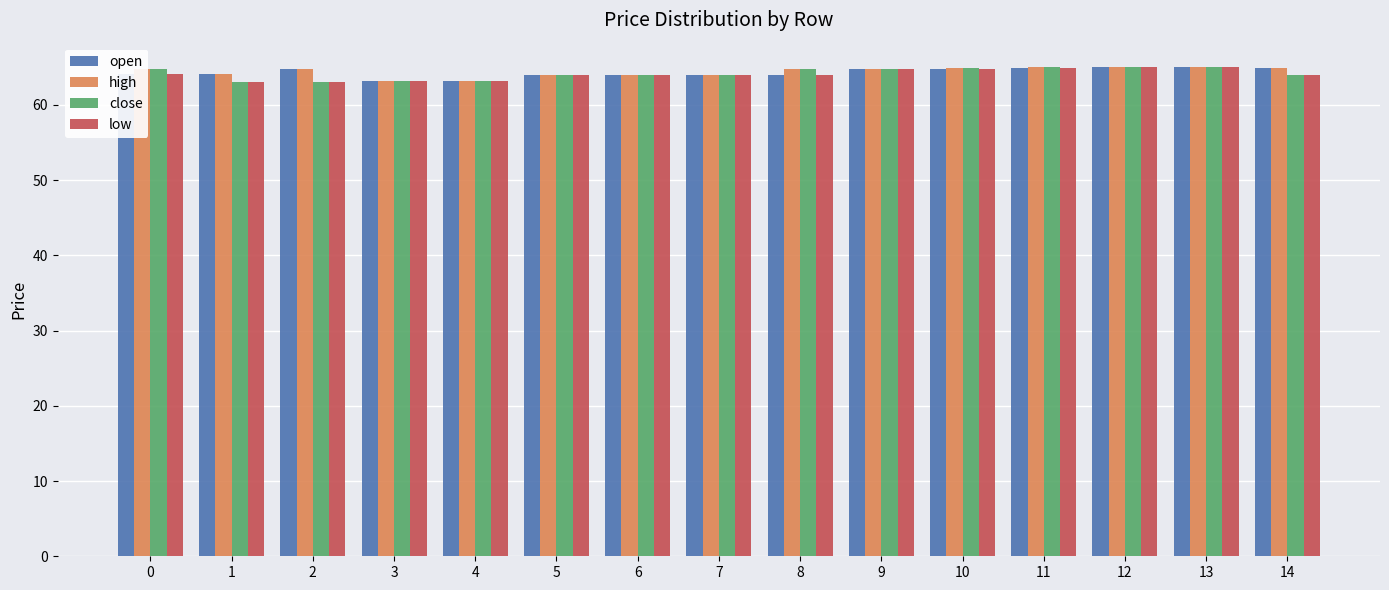

What is the value of the close bar at the 2nd from the left?

63.0